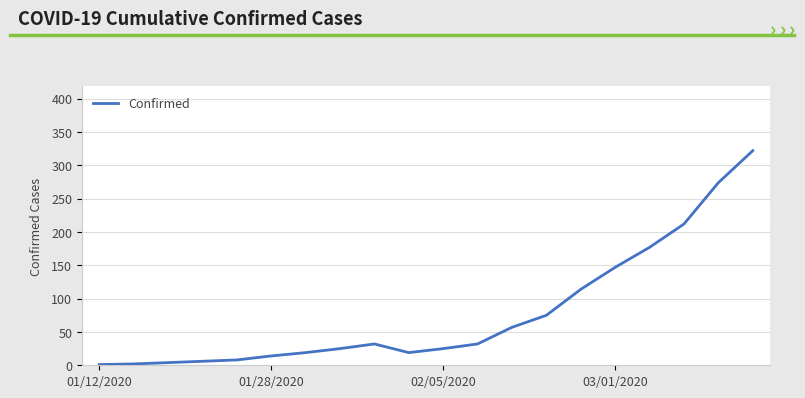

What is the greatest value displayed?

322